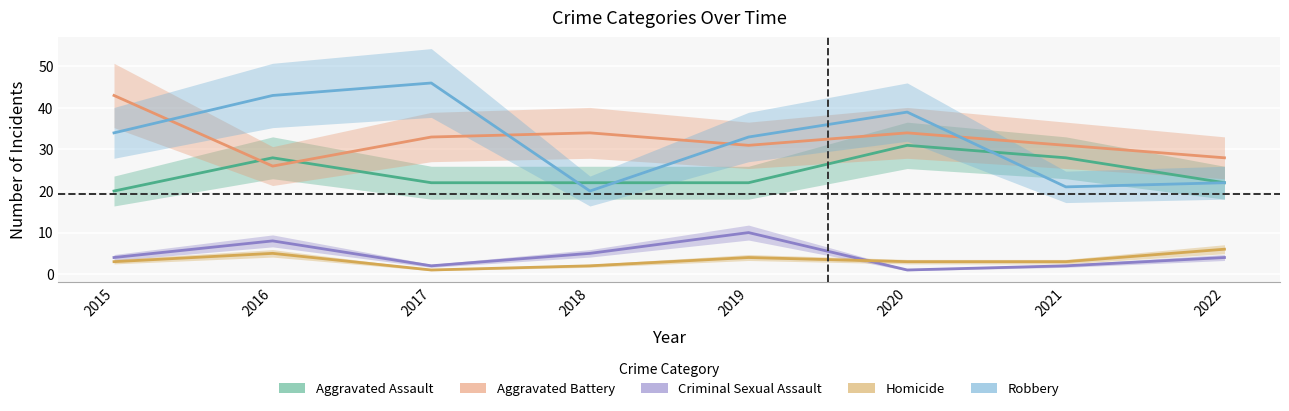

Which category has the highest value across all series?

2017